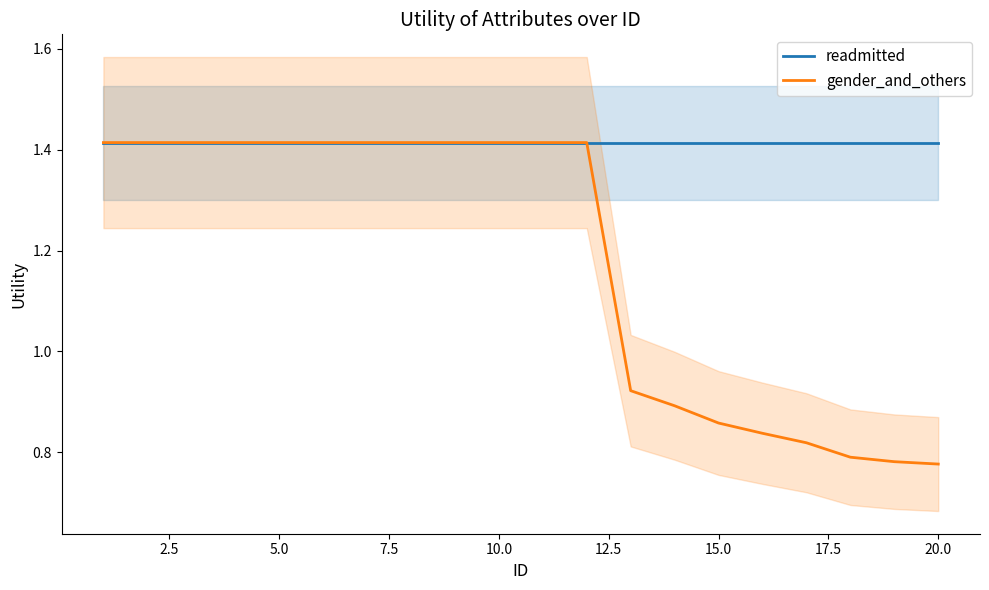

True or false: readmitted and gender_and_others intersect in this chart.

False